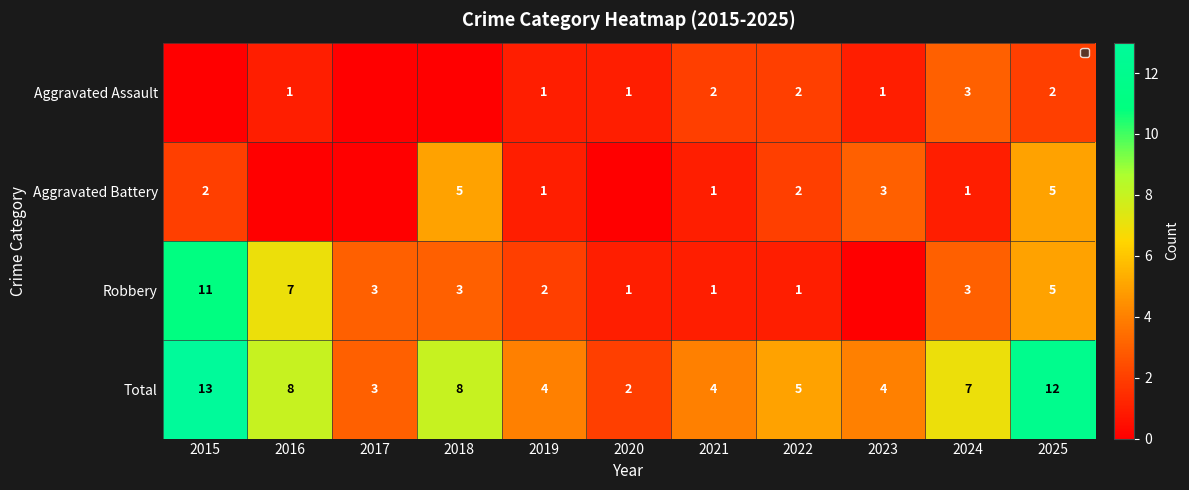

The Aggravated Battery series shows 3 at 2015. True or false?

False